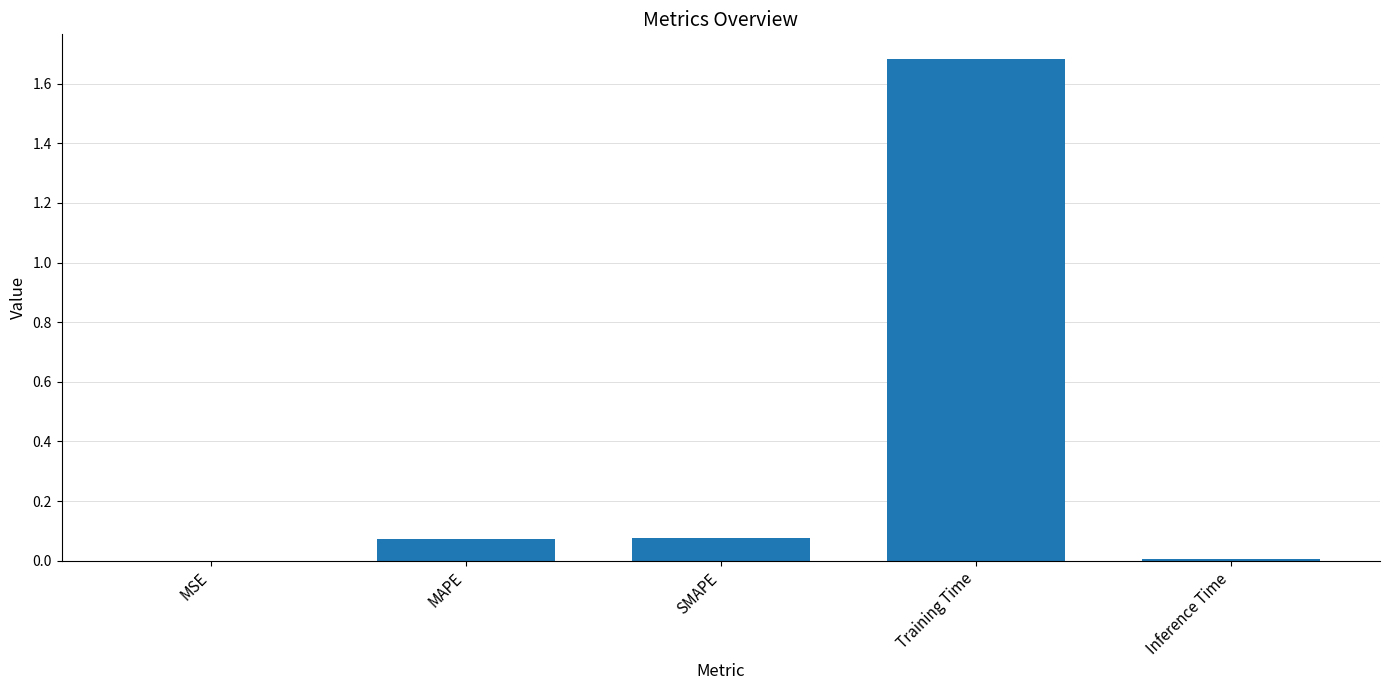

The value at Inference Time is 0.0. True or false?

True